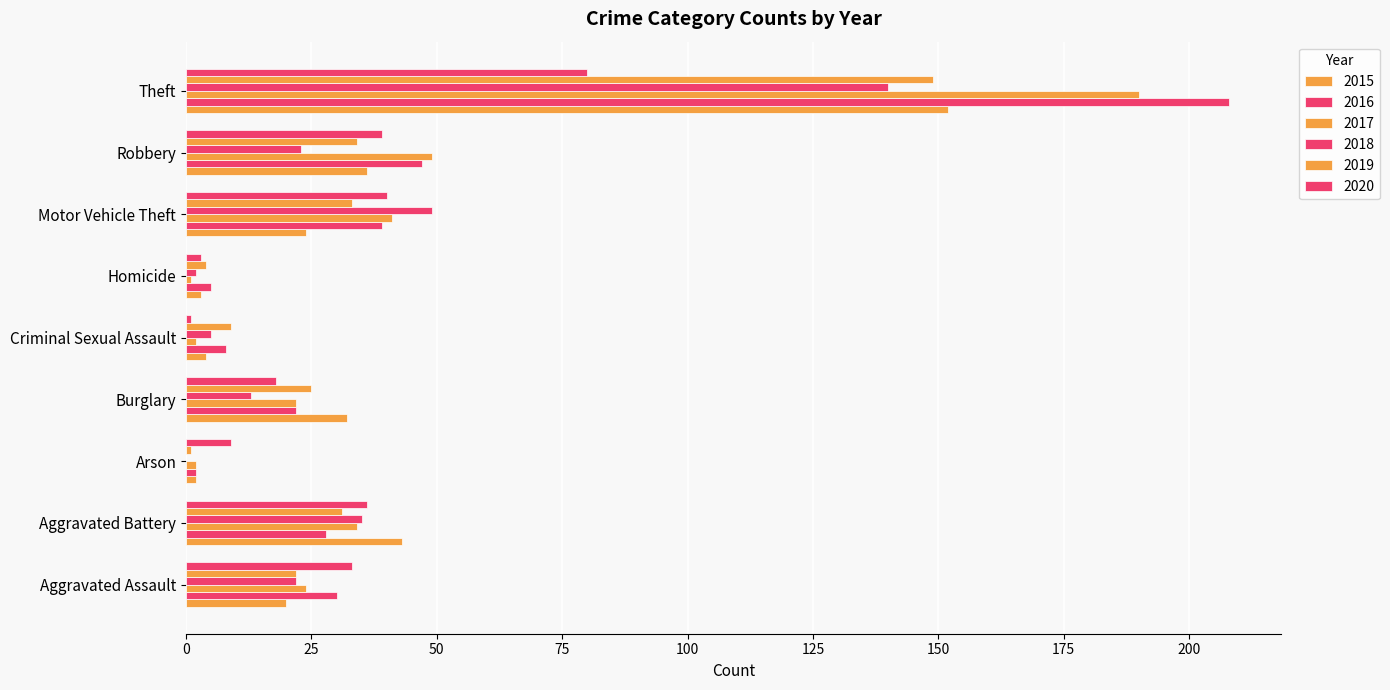

Which series has the widest spread of values?

2016